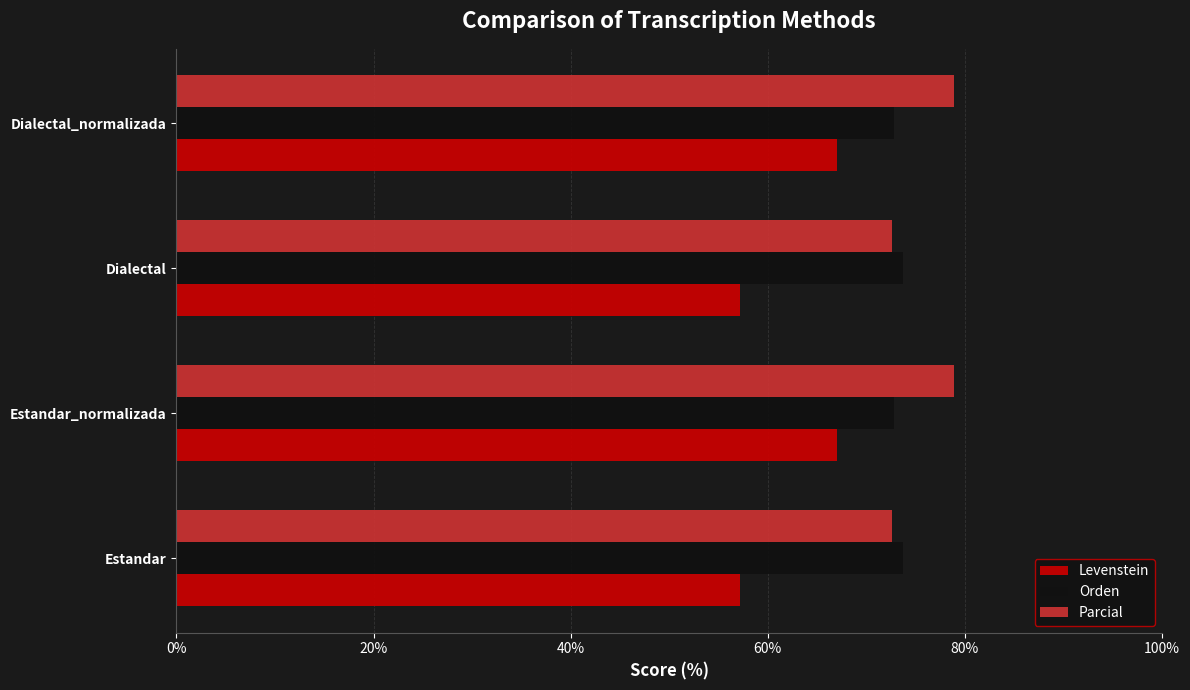

Rank the series by their average value, from highest to lowest.

Parcial, Orden, Levenstein